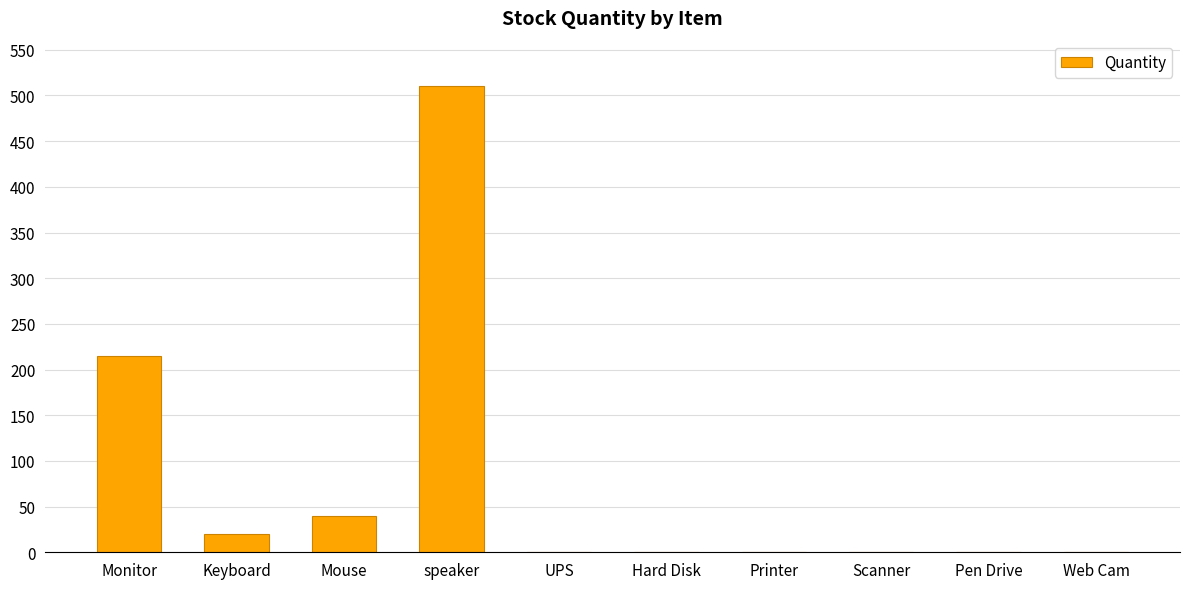

The value at Hard Disk is 0. True or false?

True